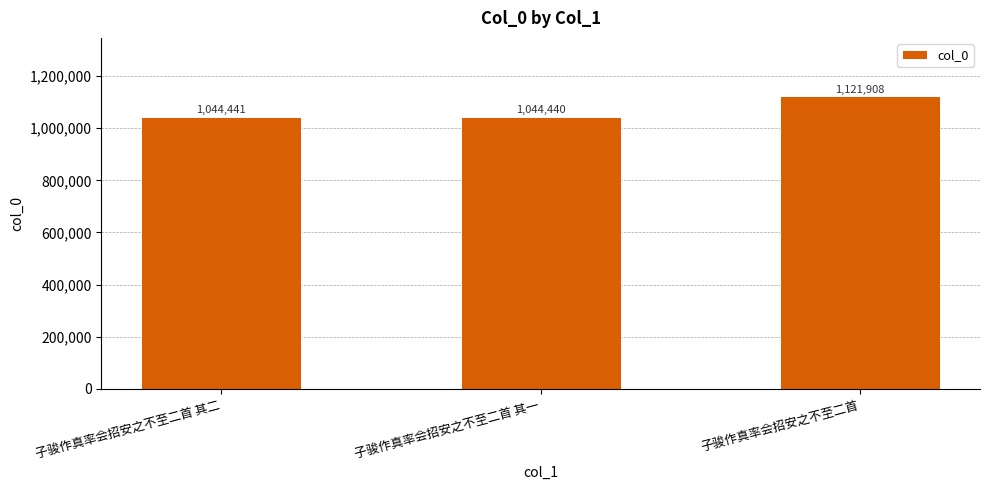

What is the smallest value displayed?

1044440